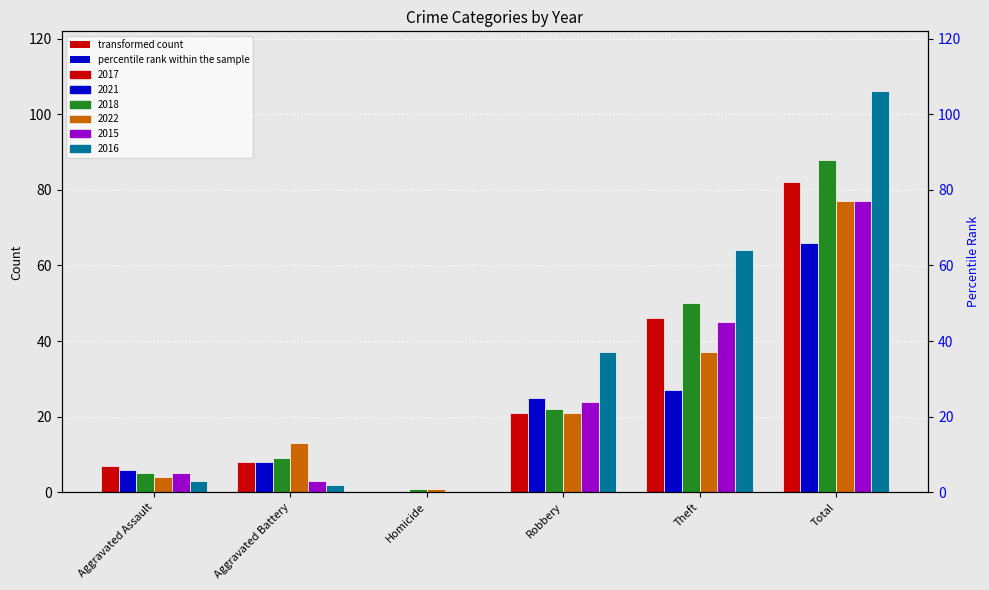

Which has a higher value, Robbery or Total?

Total